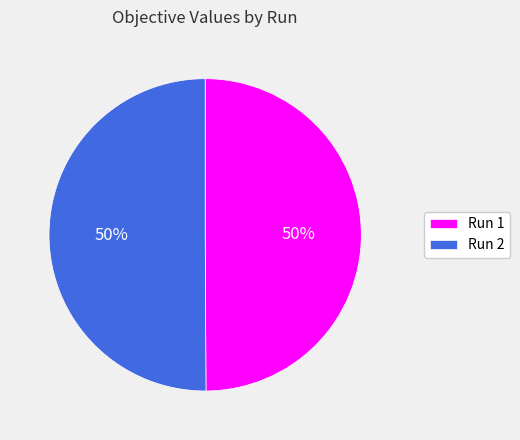

The Run 2 slice represents 50% of the pie. True or false?

True